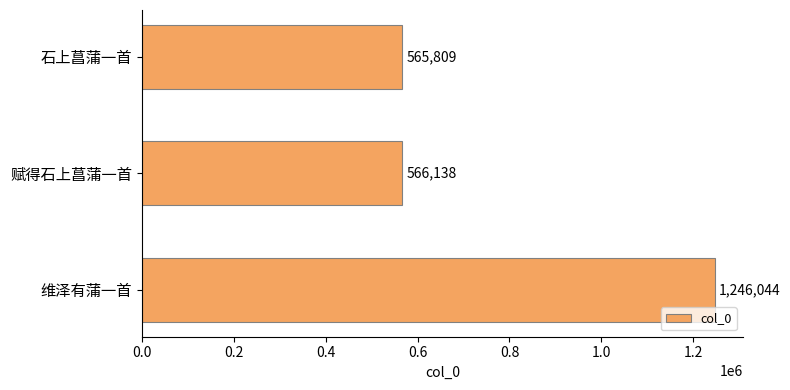

What is the sum of all values?

2377991